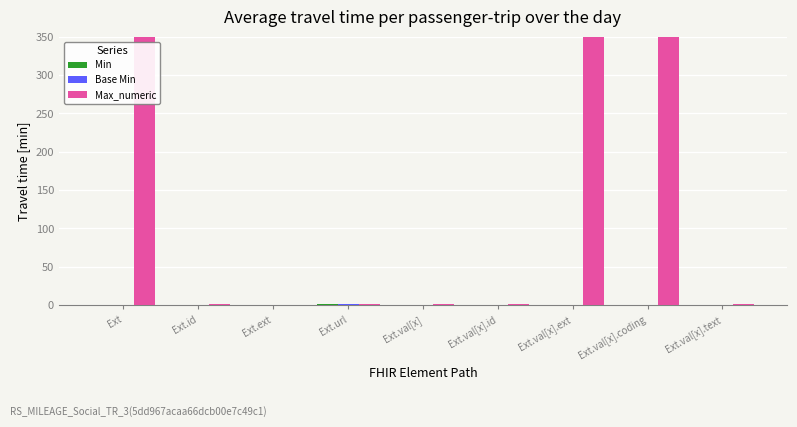

List the labels in order of Max_numeric value, largest first.

Ext, Ext.val[x].ext, Ext.val[x].coding, Ext.id, Ext.url, Ext.val[x], Ext.val[x].id, Ext.val[x].text, Ext.ext